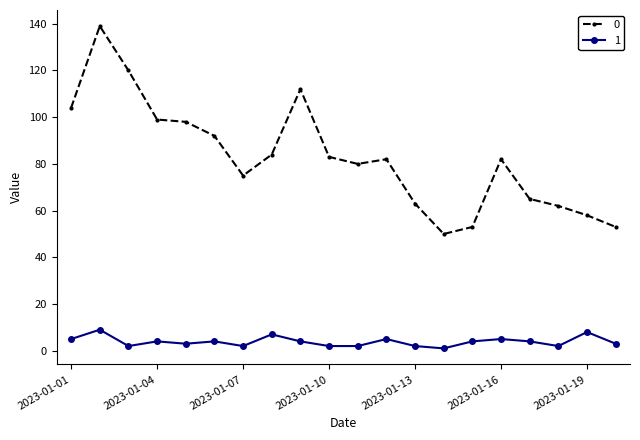

True or false: 1 and 0 intersect in this chart.

False